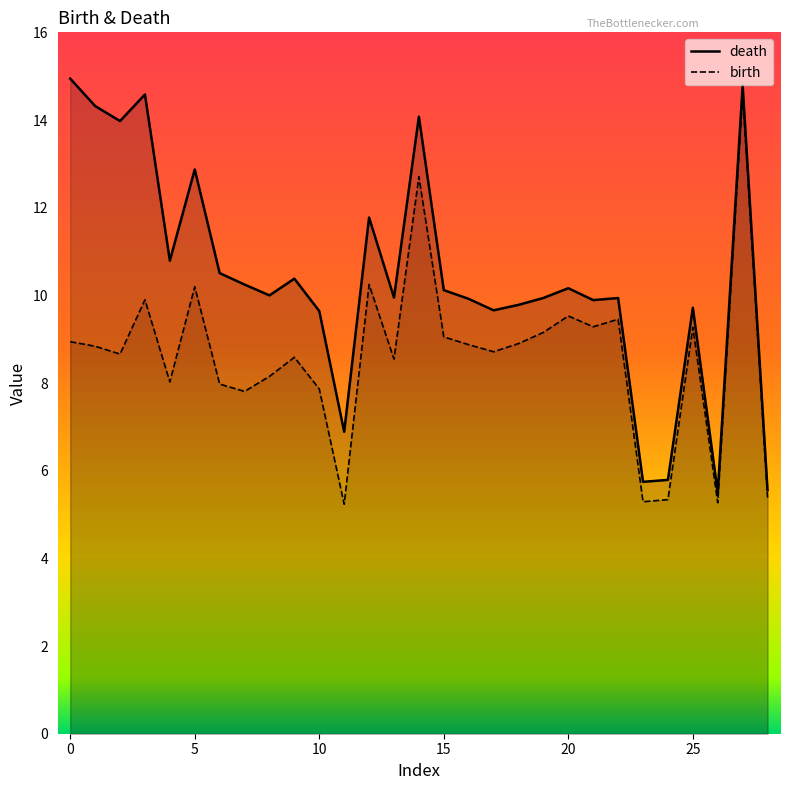

Is it true that death equals 2.1 at 1?

False